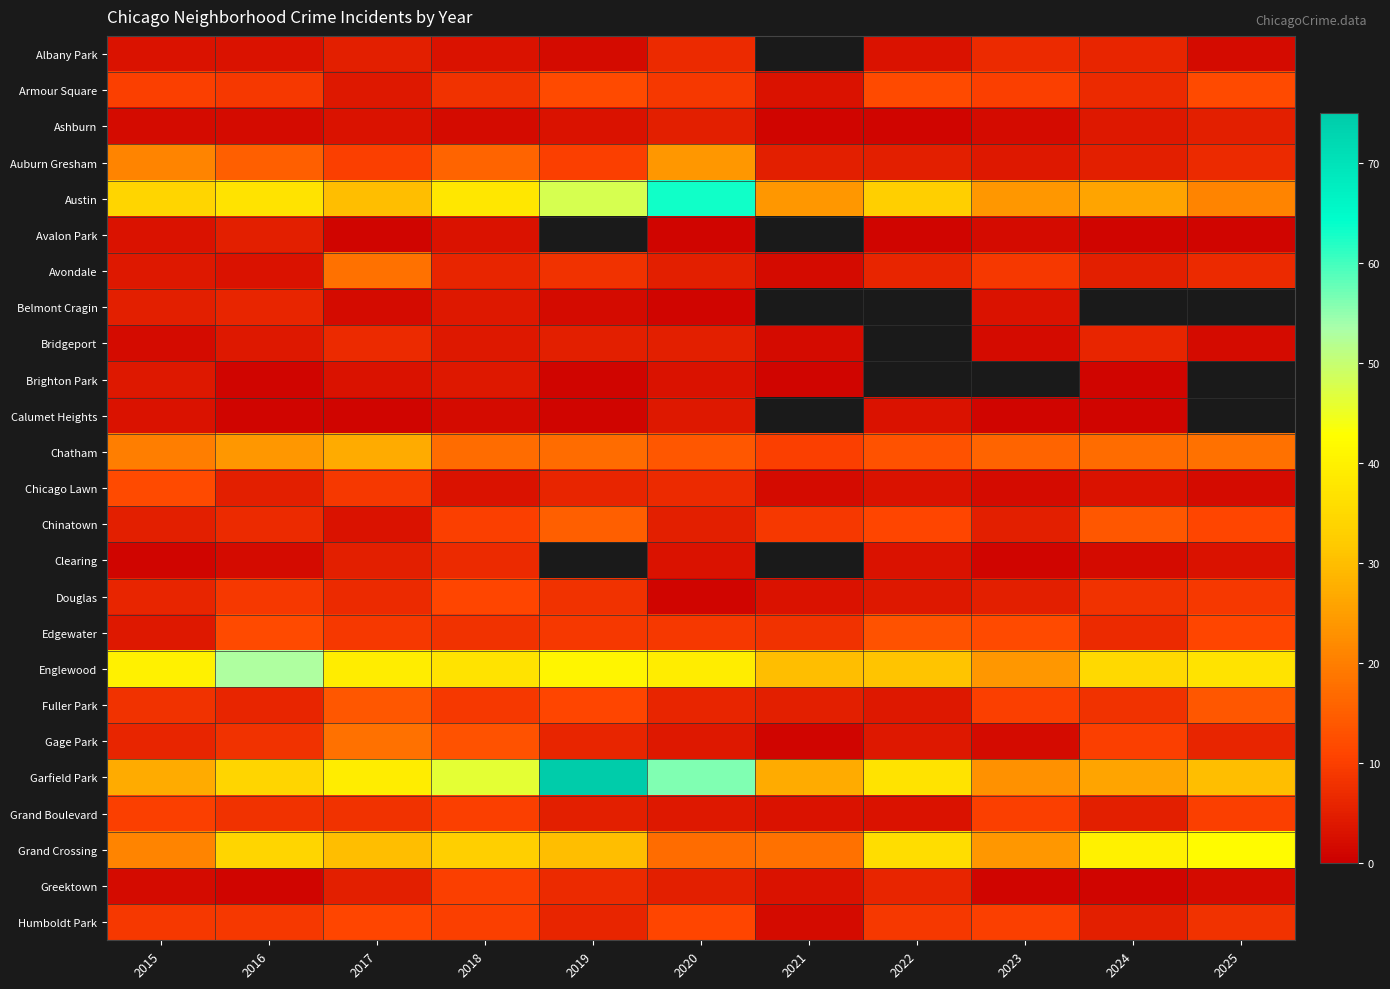

How many values in the Ashburn series exceed 2?

5